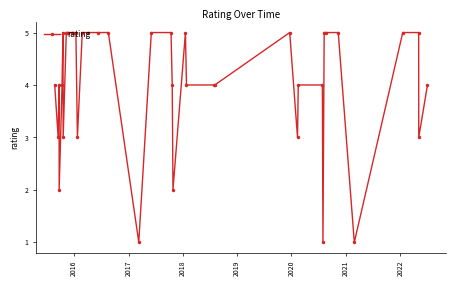

What is the average value?

4